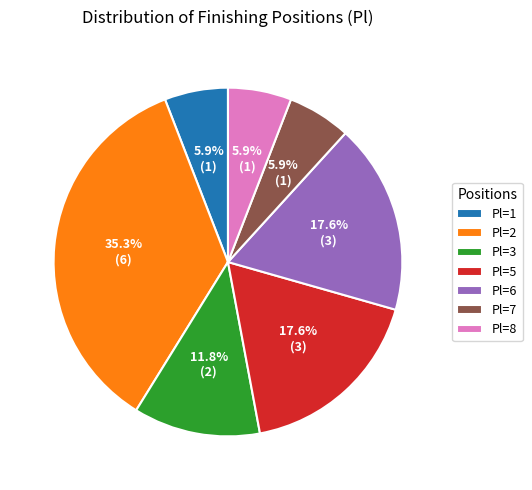

To the nearest percent, what is the difference between the largest and smallest slice percentages?

29%